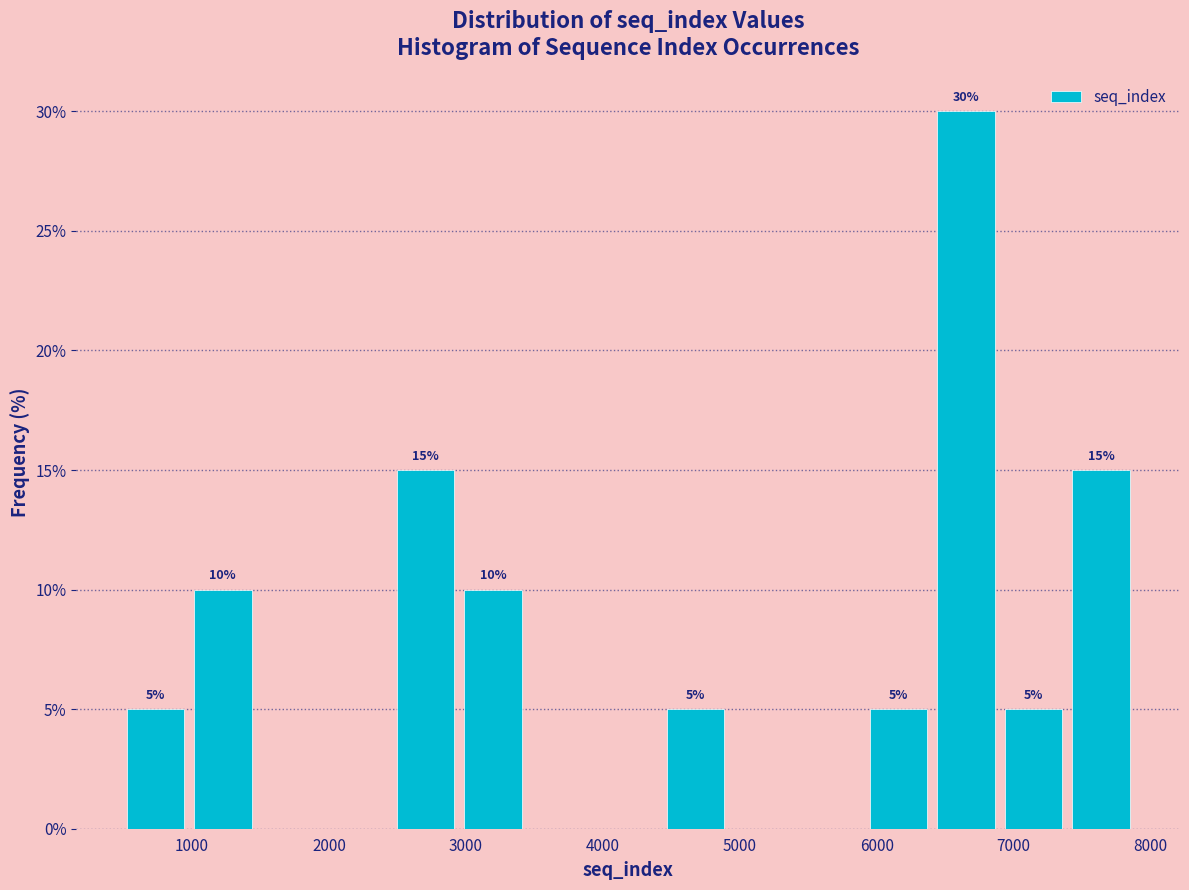

Over which range of the x-axis is the bar tallest?

6400 to 6900